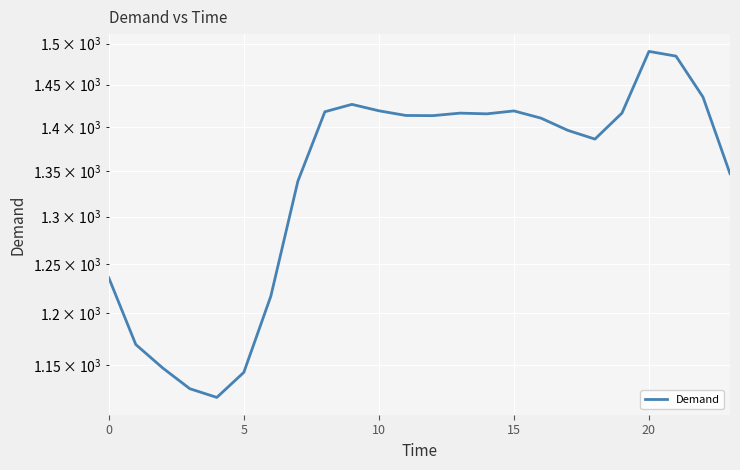

Which has a higher value, 10 or 5?

10